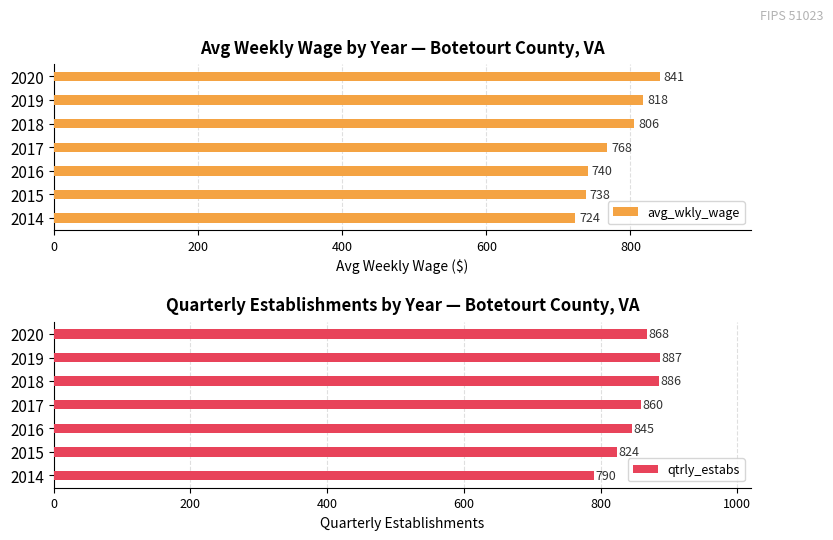

How many groups of bars are there?

7